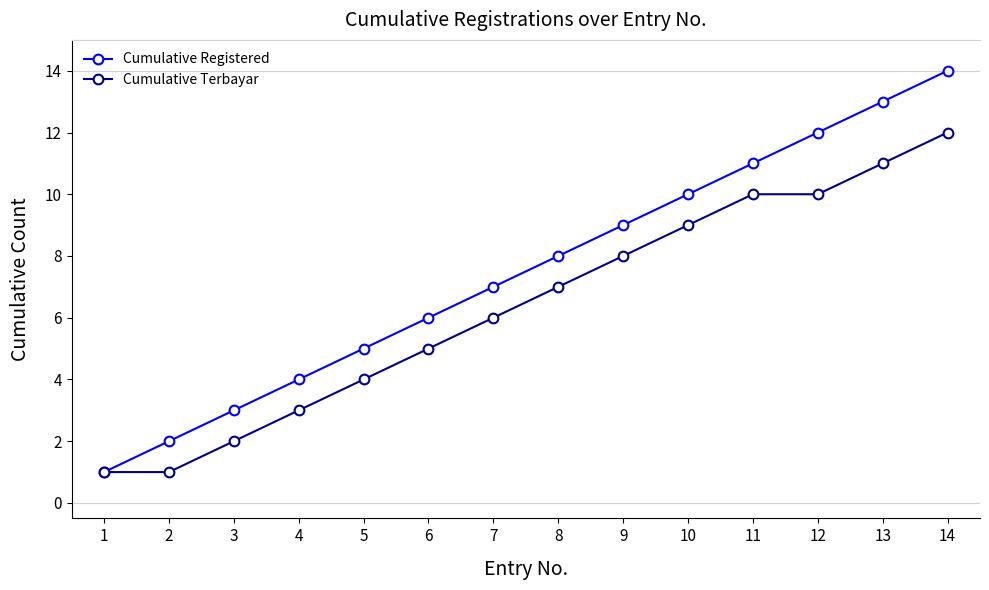

Read the Cumulative Registered value at 9, to the nearest 5.

10